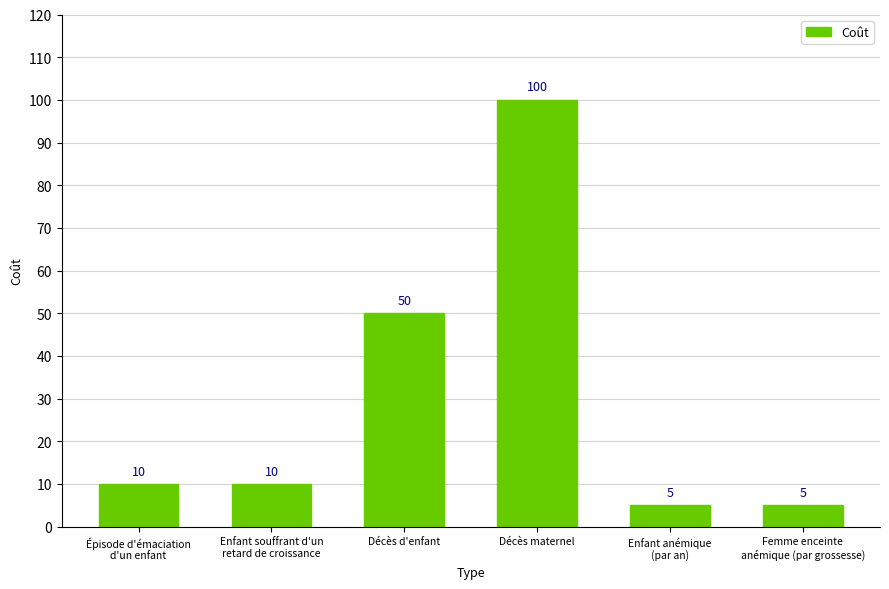

What is the change in value from Décès d'enfant to Enfant anémique
(par an)?

-45